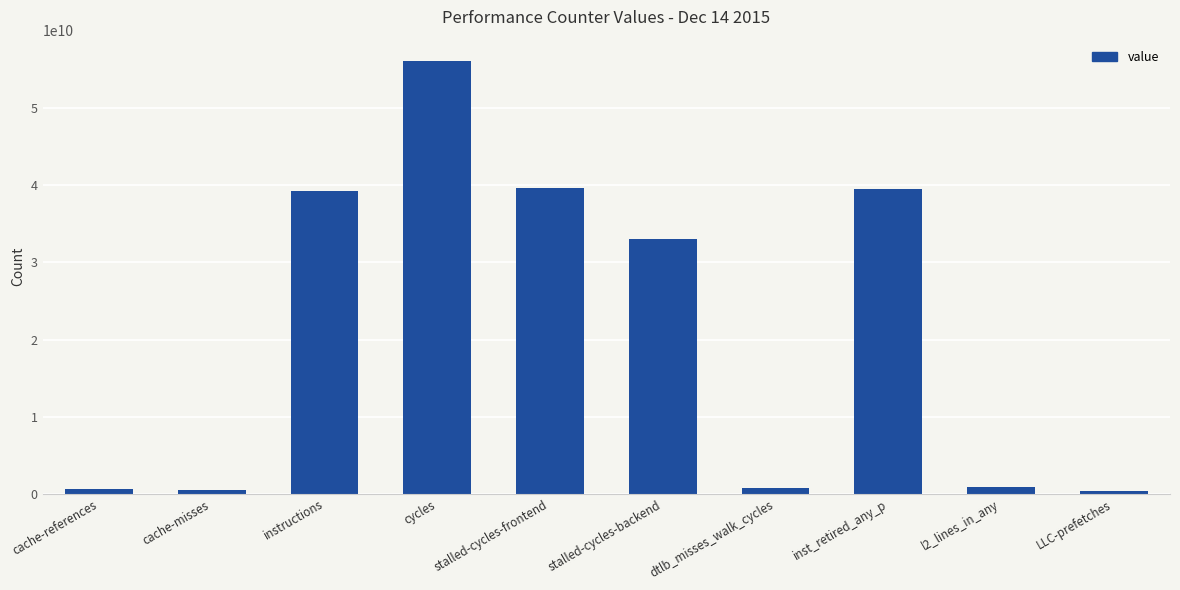

What position from the right is stalled-cycles-backend?

5